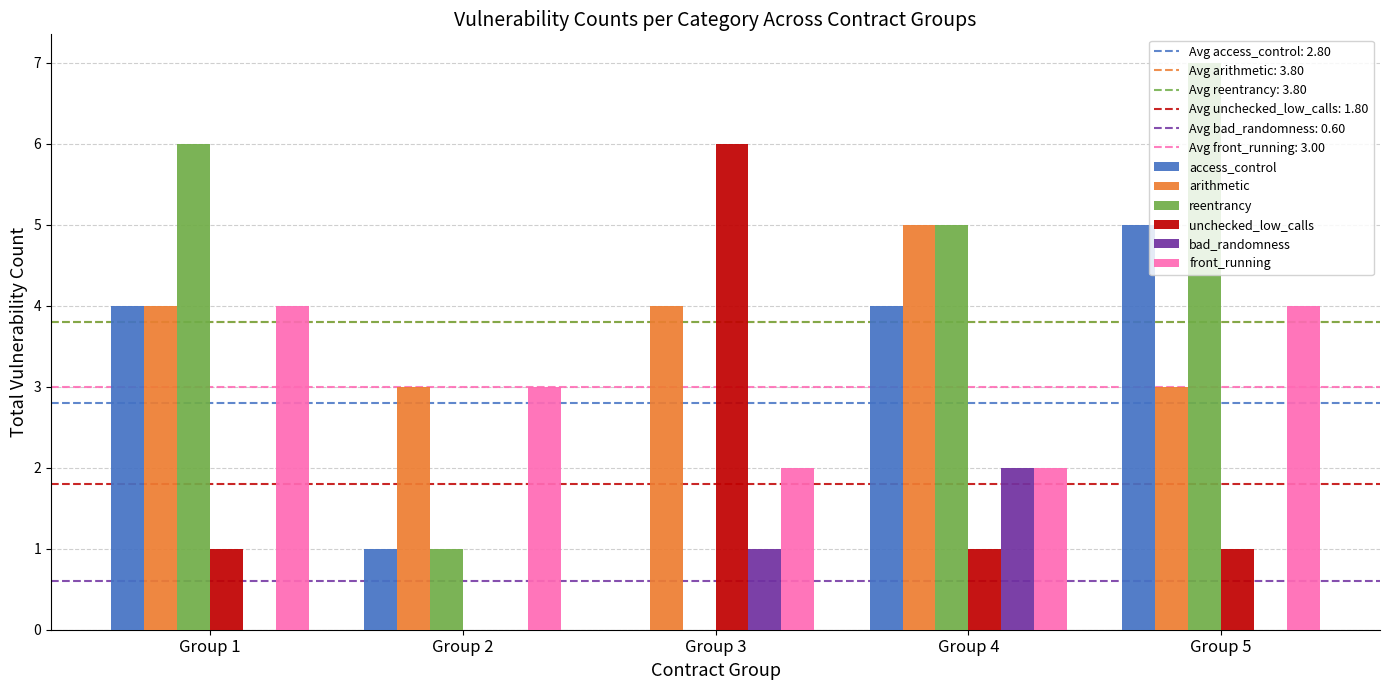

What is the highest value of the bad_randomness series?

2